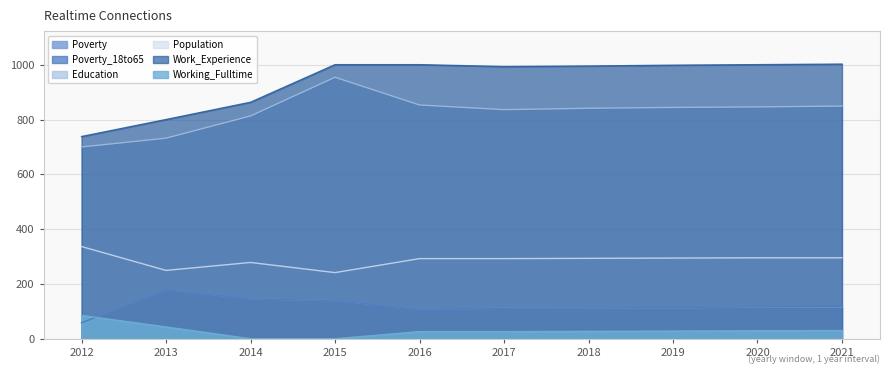

Between 2020 and 2012, which is larger?

2020